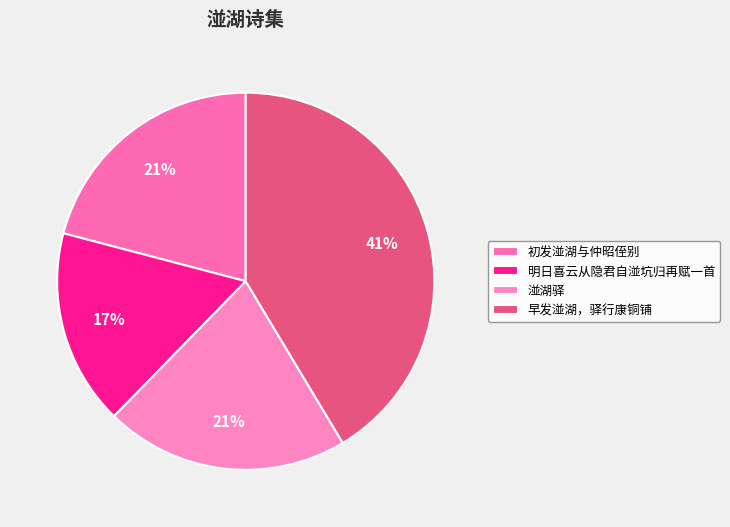

Count the number of slices in the pie.

4